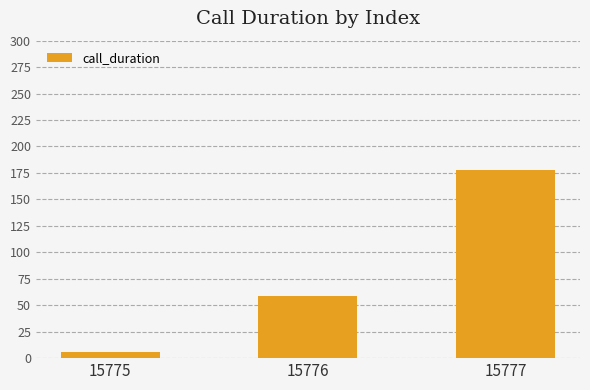

What is the difference between the maximum and minimum values?

172